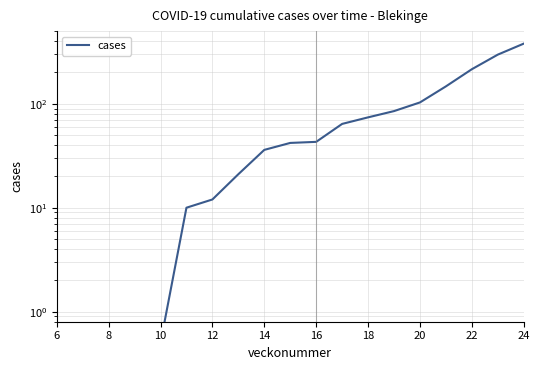

What is the value of the 3rd point from the left?

0.5